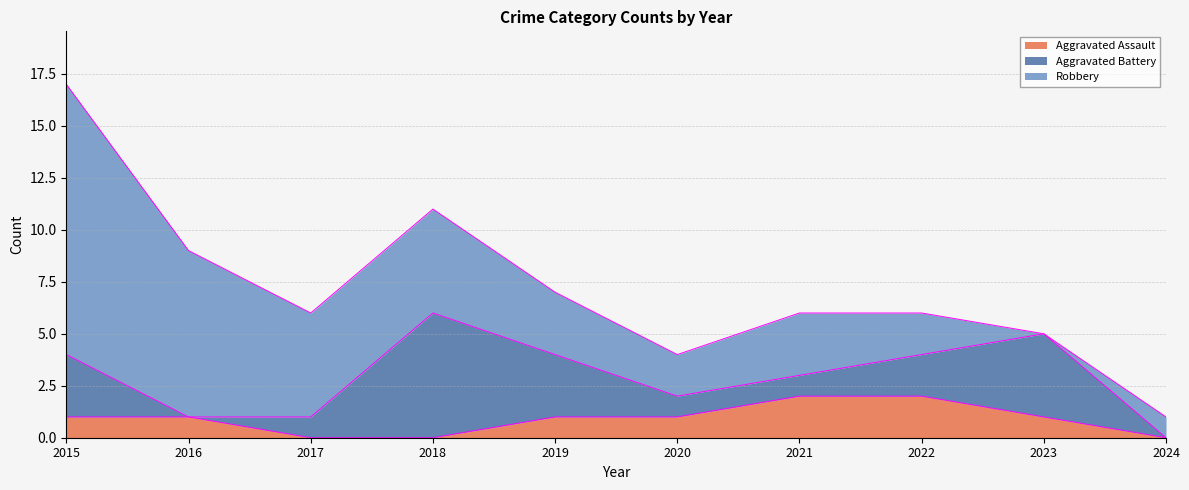

How many positive values does the Robbery series have?

9